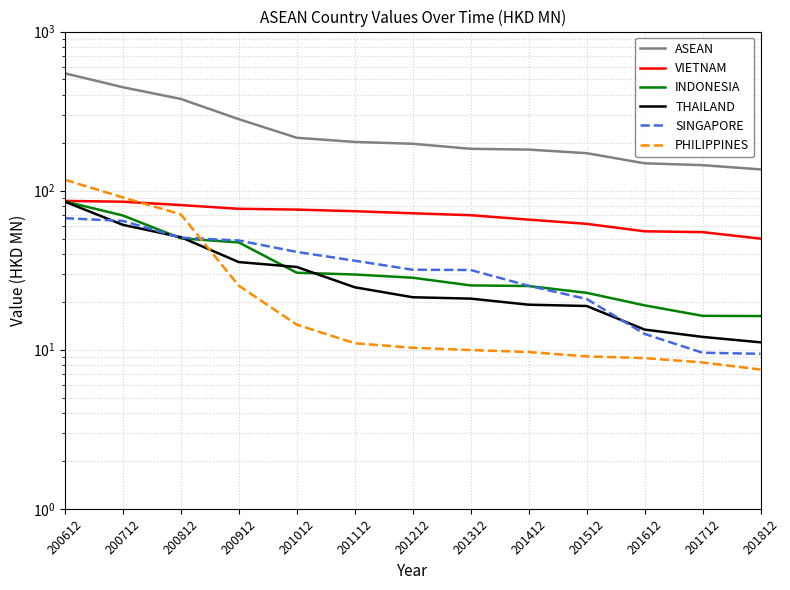

Is the value of THAILAND at 200712 greater than the value of ASEAN at 201012?

No